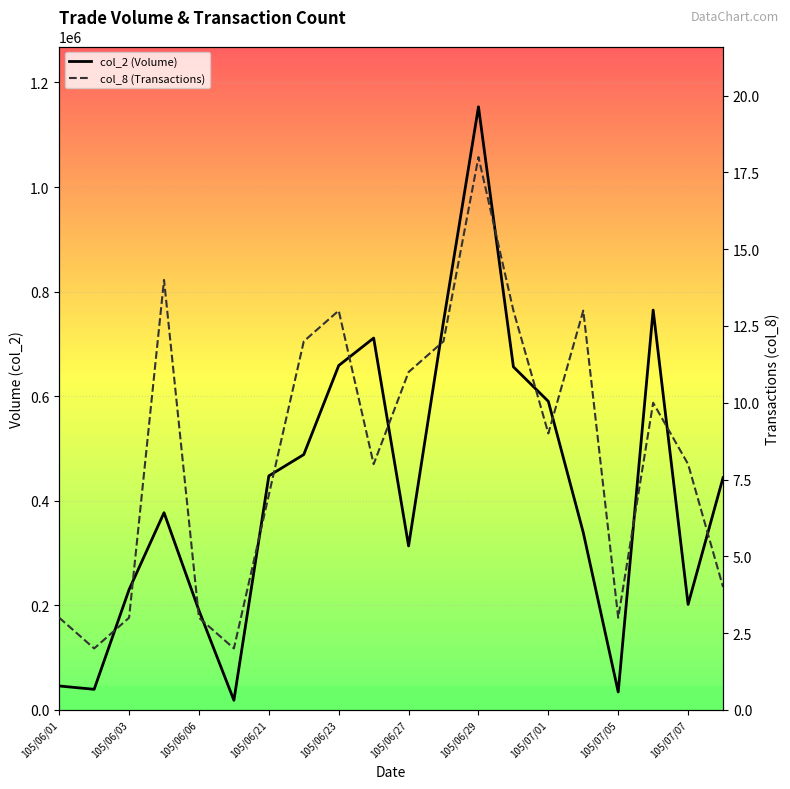

Which has a higher value, 17 or 105/06/21?

17